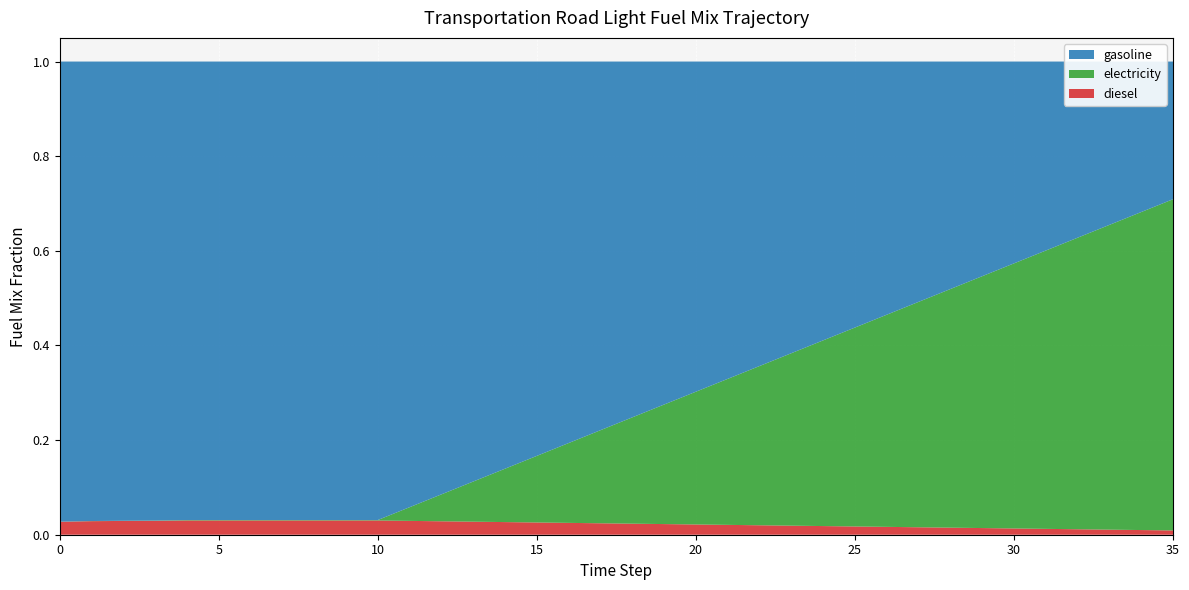

Reading left to right, extract all data points from this chart.

frac_trns_fuelmix_road_light_diesel: 0=0.0	1=0.0	2=0.0	3=0.0	4=0.0	5=0.0	6=0.0	7=0.0	8=0.0	9=0.0	10=0.0	11=0.0	12=0.0	13=0.0	14=0.0	15=0.0	16=0.0	17=0.0	18=0.0	19=0.0	20=0.0	21=0.0	22=0.0	23=0.0	24=0.0	25=0.0	26=0.0	27=0.0	28=0.0	29=0.0	30=0.0	31=0.0	32=0.0	33=0.0	34=0.0	35=0.0
frac_trns_fuelmix_road_light_electricity: 0=0.0	1=0.0	2=0.0	3=0.0	4=0.0	5=0.0	6=0.0	7=0.0	8=0.0	9=0.0	10=0.0	11=0.0	12=0.1	13=0.1	14=0.1	15=0.1	16=0.2	17=0.2	18=0.2	19=0.3	20=0.3	21=0.3	22=0.3	23=0.4	24=0.4	25=0.4	26=0.4	27=0.5	28=0.5	29=0.5	30=0.6	31=0.6	32=0.6	33=0.6	34=0.7	35=0.7
frac_trns_fuelmix_road_light_gasoline: 0=1.0	1=1.0	2=1.0	3=1.0	4=1.0	5=1.0	6=1.0	7=1.0	8=1.0	9=1.0	10=1.0	11=0.9	12=0.9	13=0.9	14=0.9	15=0.8	16=0.8	17=0.8	18=0.8	19=0.7	20=0.7	21=0.7	22=0.6	23=0.6	24=0.6	25=0.6	26=0.5	27=0.5	28=0.5	29=0.5	30=0.4	31=0.4	32=0.4	33=0.3	34=0.3	35=0.3